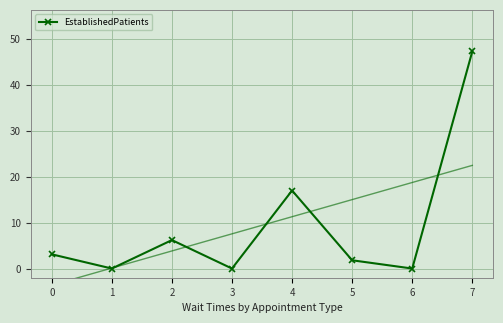

Where is EstablishedPatients nearest to the value 23?

4